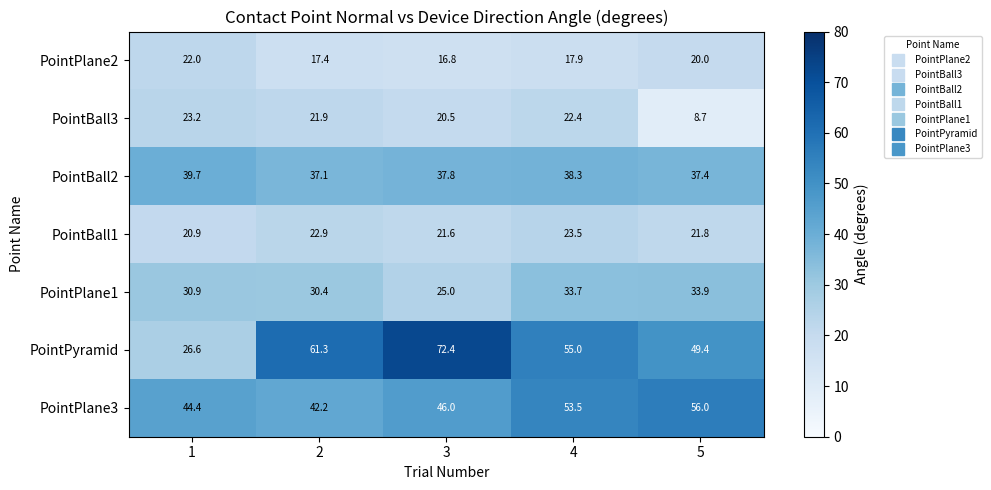

Which series changed the most between 1 and 5?

PointPyramid